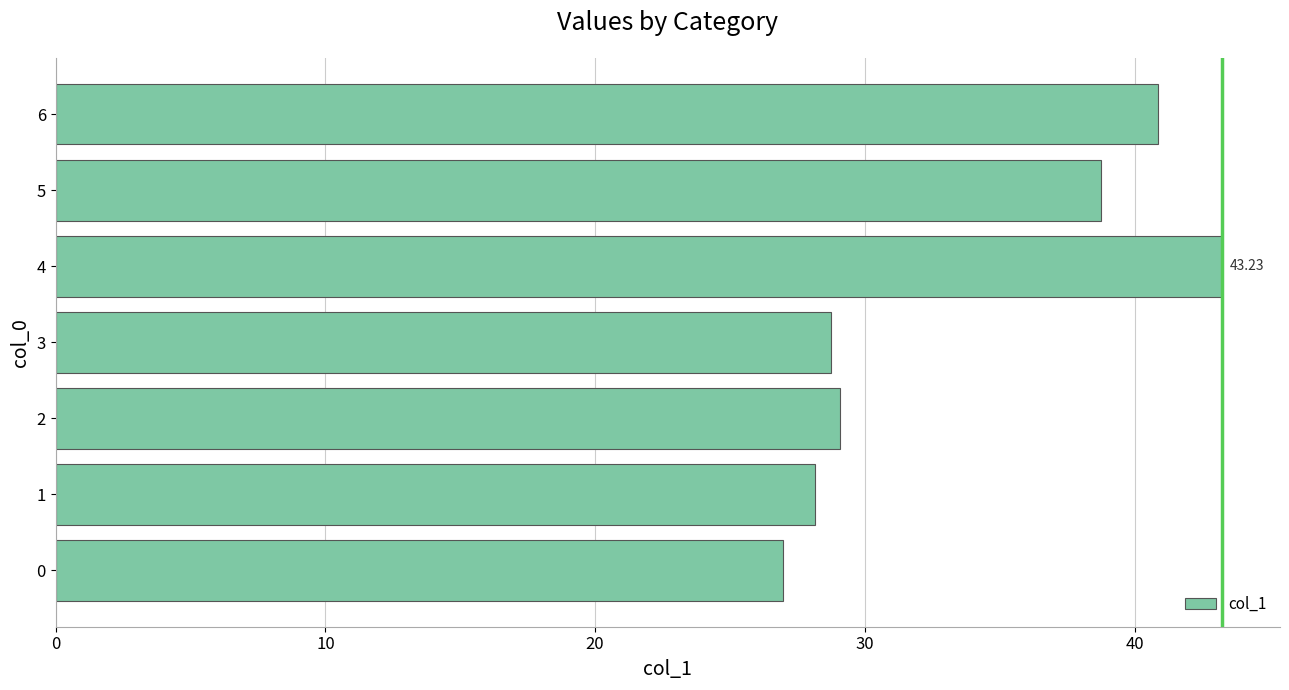

Is it true that the value at 0 is 15.3?

False